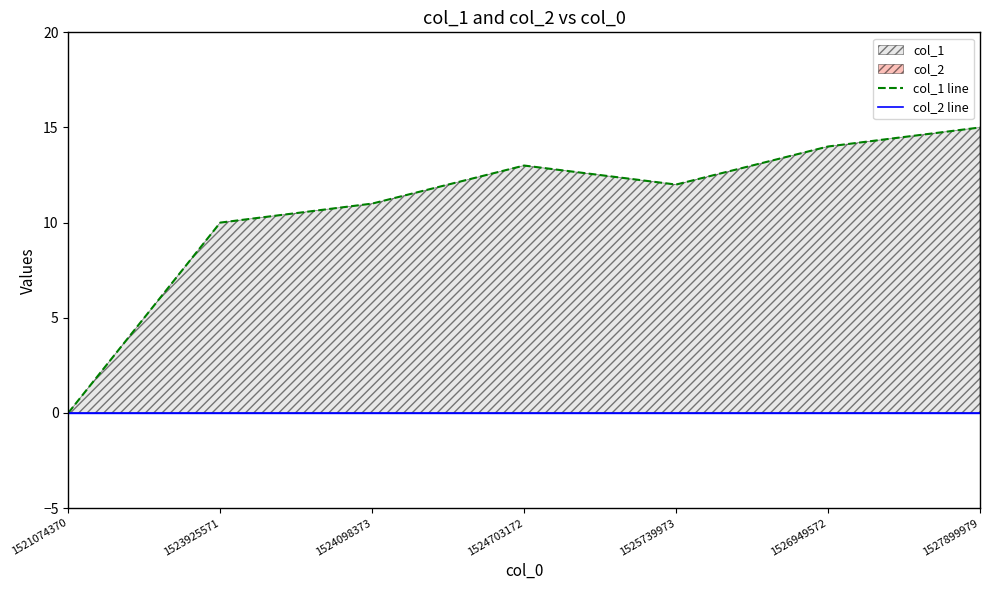

True or false: col_2 line and col_1 line cross at least once.

False